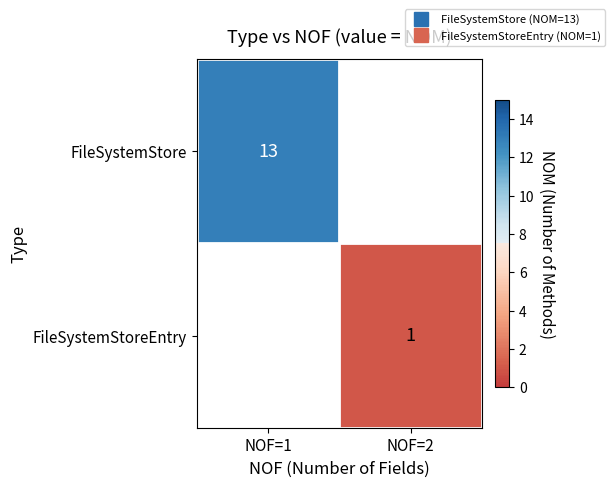

Which category has the highest value across all series?

NOF=1